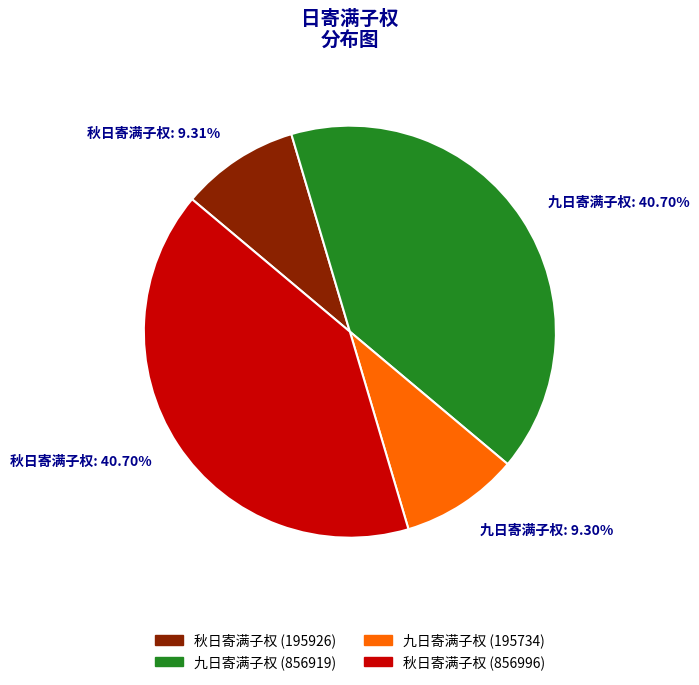

To the nearest percent, what is the difference between the largest and smallest slice percentages?

31%